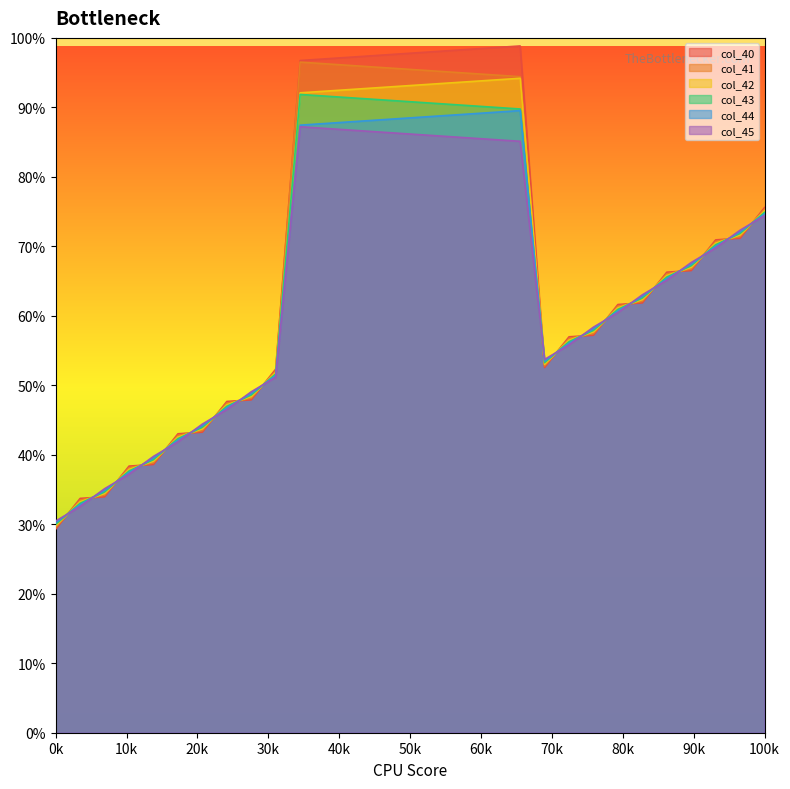

List the series in order of their overall mean, lowest first.

col_45, col_44, col_43, col_42, col_41, col_40